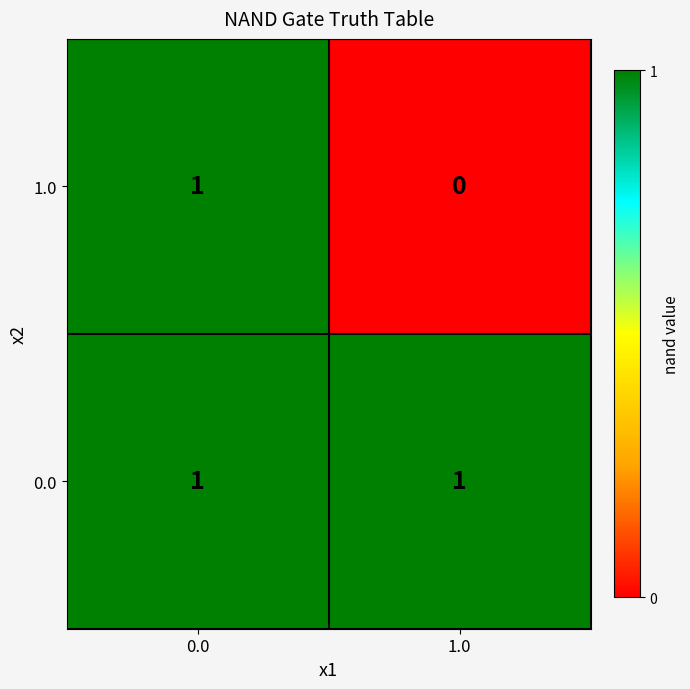

Rank the series by their average value, from lowest to highest.

1.0, 0.0